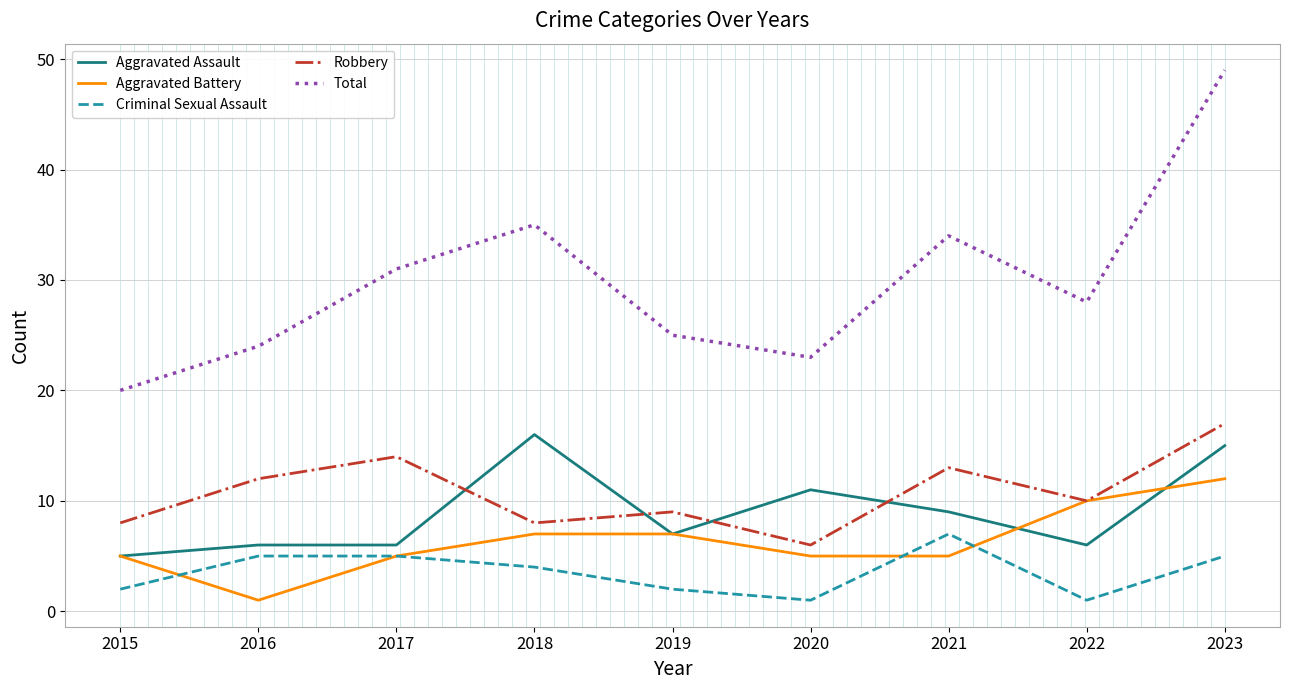

What is the minimum value for Aggravated Battery?

1